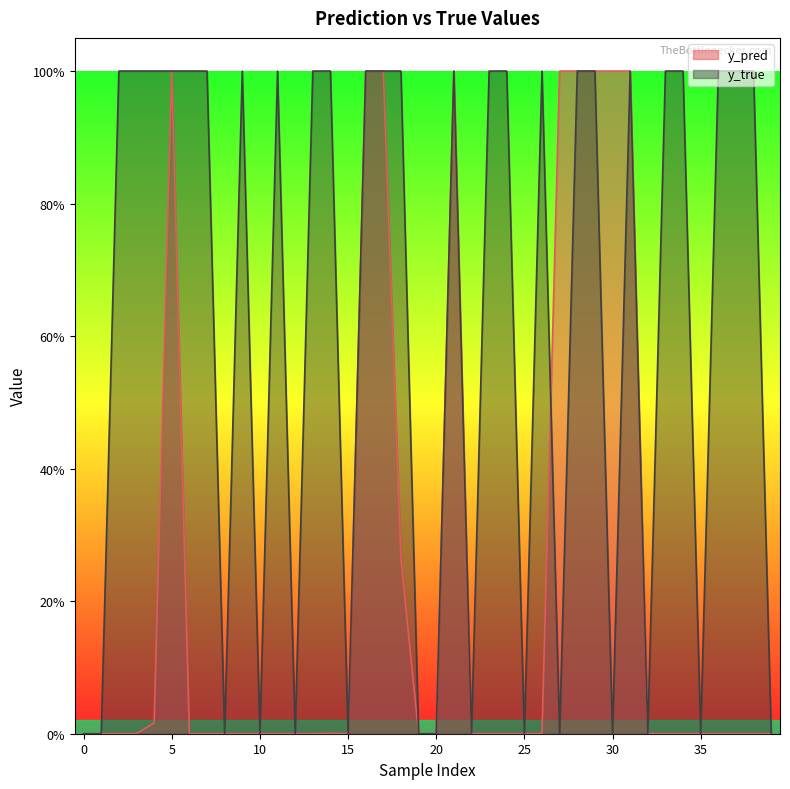

At how many categories does at least one series exceed 0?

40